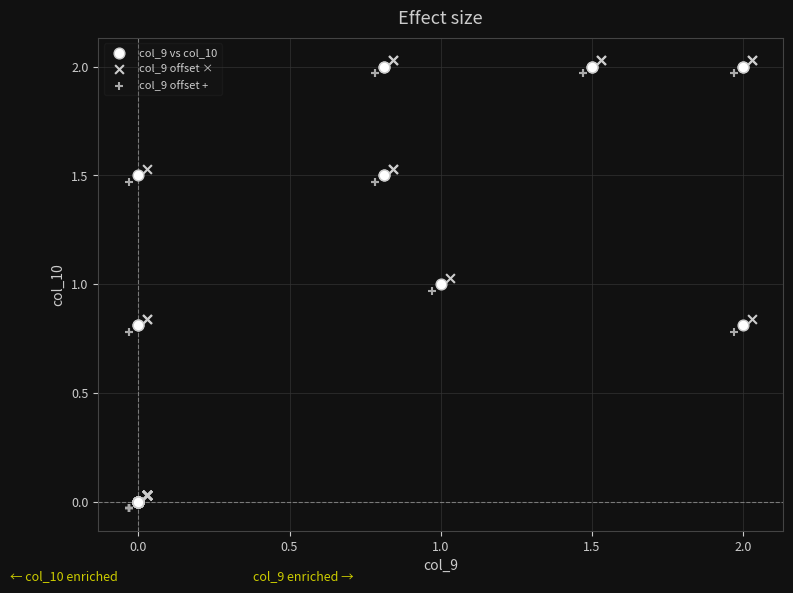

What are all the series names shown in the legend?

col_9 vs col_10, col_9 offset ×, col_9 offset +